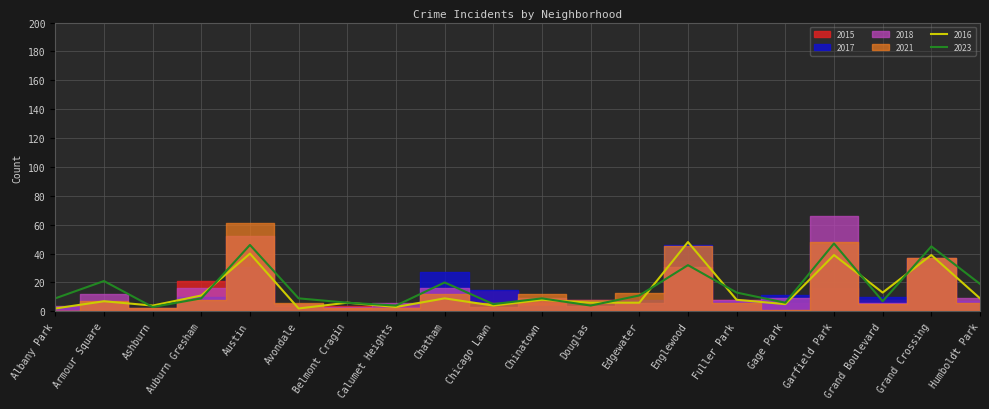

Reading left to right, what are all the values shown in this chart?

2015: 2	6	1	21	31	4	4	3	7	14	6	8	4	35	8	6	16	8	30	7
2017: 3	7	1	10	31	3	1	2	27	15	4	8	8	46	7	11	46	10	36	7
2018: 4	12	2	16	52	5	3	6	16	3	9	4	6	31	8	9	66	6	37	9
2021: 0	7	2	8	61	6	2	2	12	6	12	8	13	45	6	1	48	5	37	6
2016: 2	7	4	11	40	2	6	3	9	4	8	6	6	48	8	5	39	13	39	9
2023: 9	21	3	9	46	9	6	4	20	5	9	4	11	32	13	6	47	7	45	19